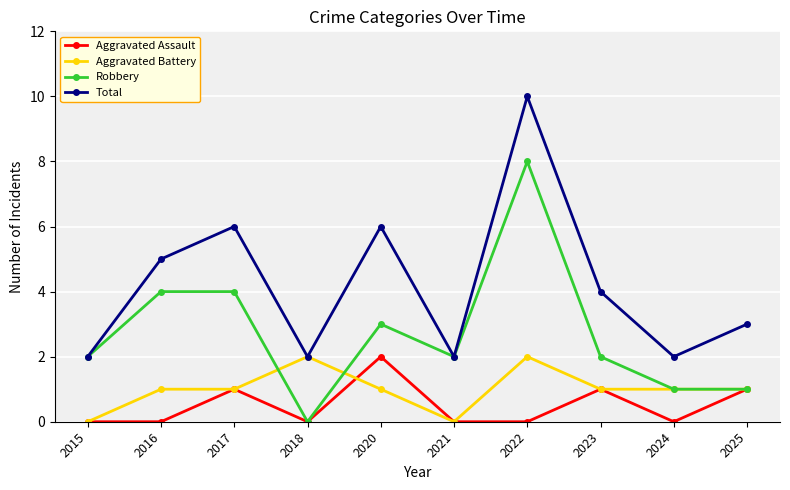

True or false: Total and Aggravated Assault intersect in this chart.

False